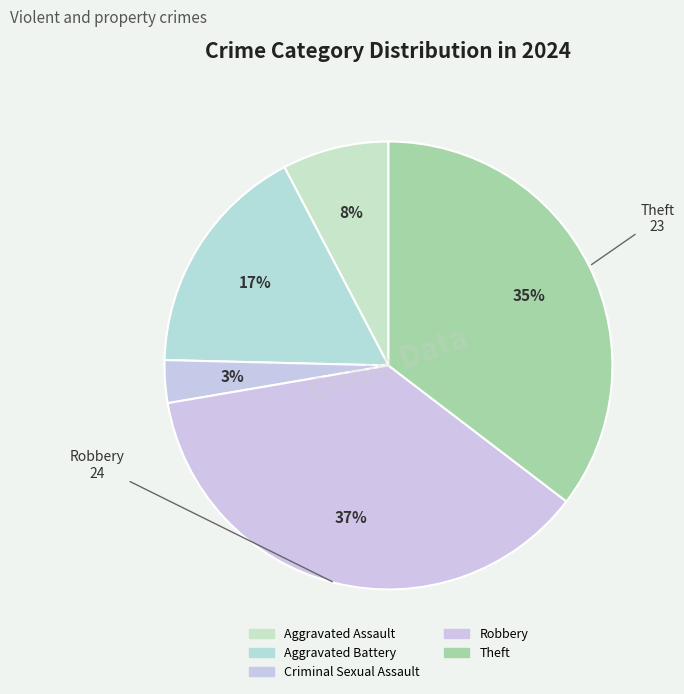

How many segments does this pie chart have?

5